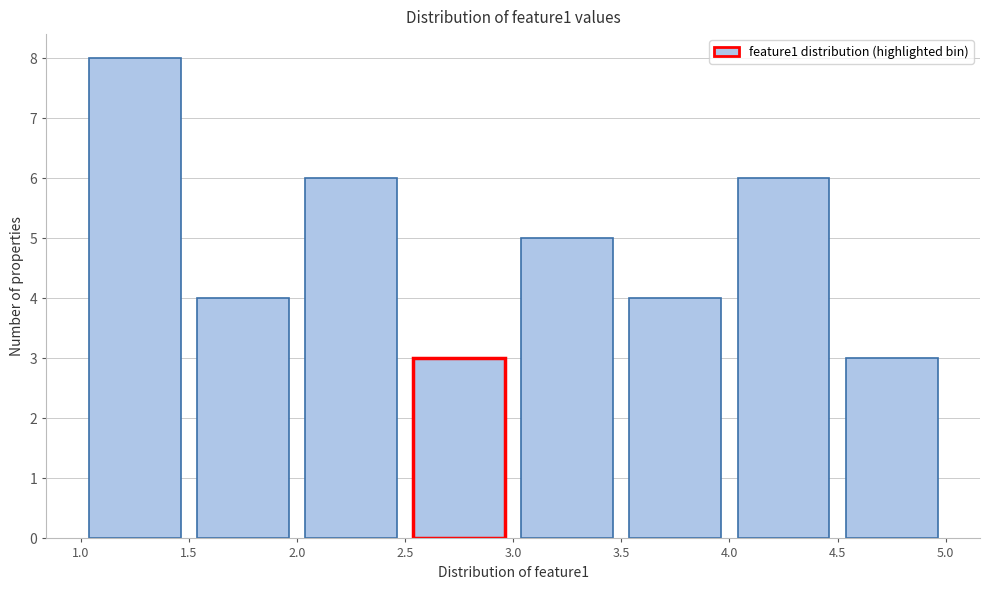

Reading left to right, list every bar in this chart as the range it spans on the x-axis followed by its height. The values are not printed on the chart, so give them approximately, as read against the axis.

1.0 to 1.5: 8
1.5 to 2.0: 4
2.0 to 2.5: 6
2.5 to 3.0: 3
3.0 to 3.5: 5
3.5 to 4.0: 4
4.0 to 4.5: 6
4.5 to 5.0: 3